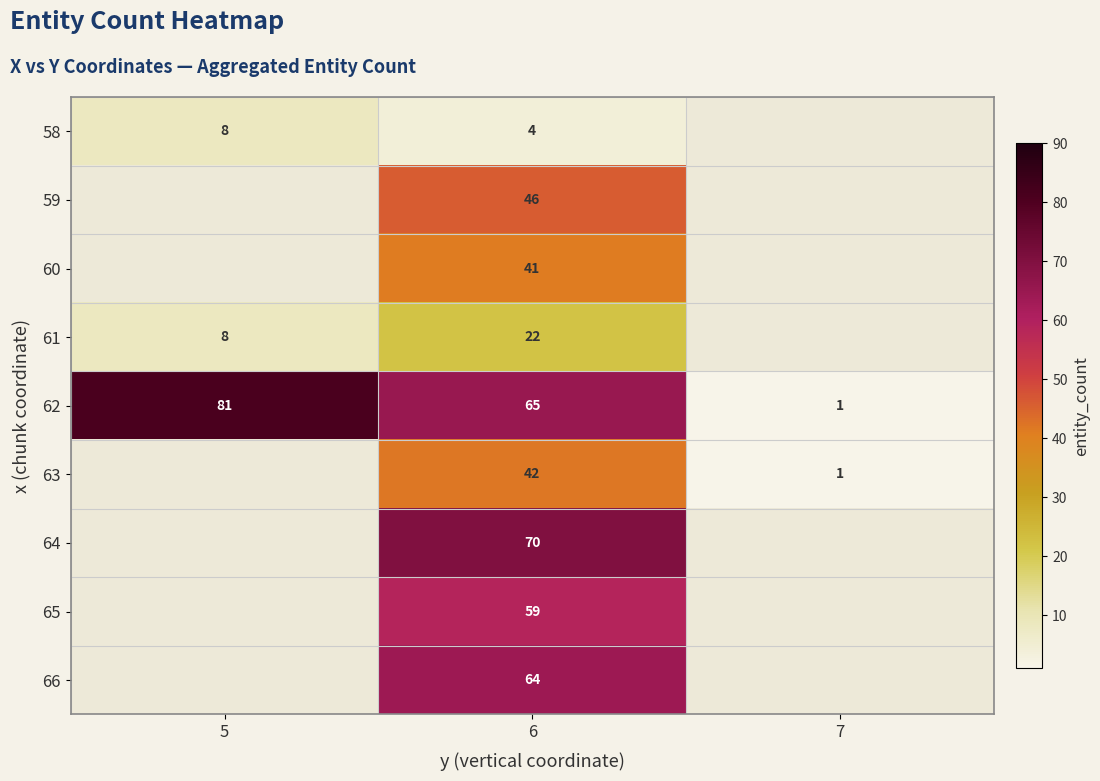

Rank the series at 6 from lowest to highest value.

58, 61, 60, 63, 59, 65, 66, 62, 64